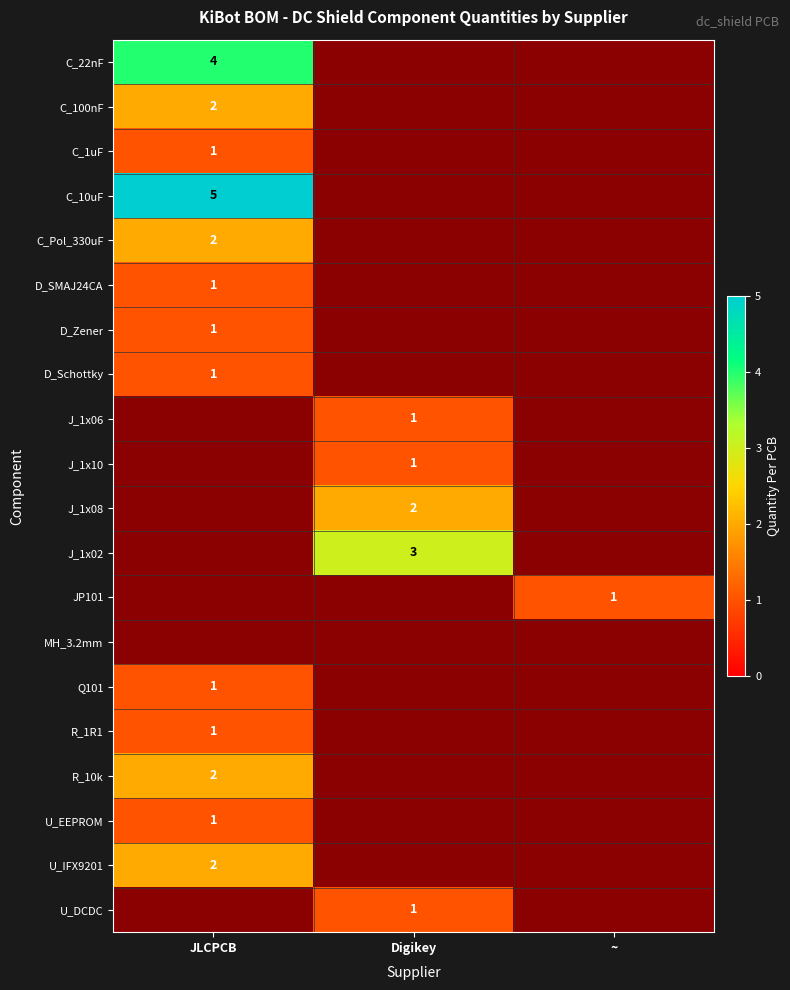

What is the maximum value shown in the chart?

5.0